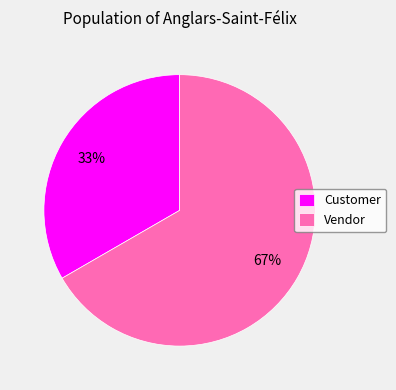

To the nearest percent, what is the average slice percentage?

50%